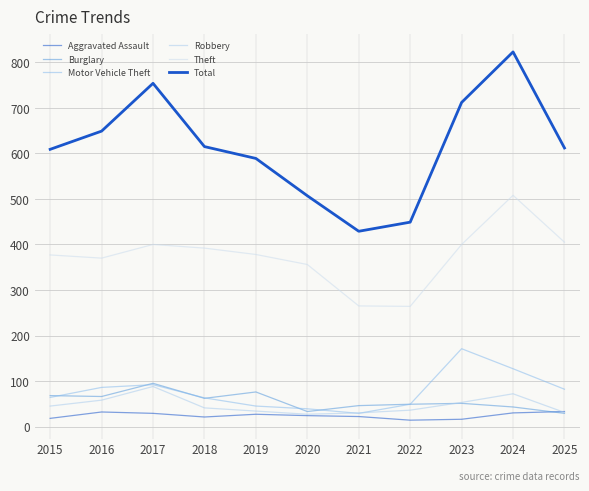

Reading left to right, list all the values displayed in this chart.

Aggravated Assault: 18	32	29	21	27	24	22	14	16	30	33
Burglary: 68	66	95	62	76	33	46	49	51	43	29
Motor Vehicle Theft: 64	86	92	63	45	39	29	49	171	127	82
Robbery: 45	58	88	41	34	27	30	36	53	72	31
Theft: 377	370	400	392	378	356	265	264	400	508	405
Total: 609	649	754	615	589	507	429	449	712	823	612